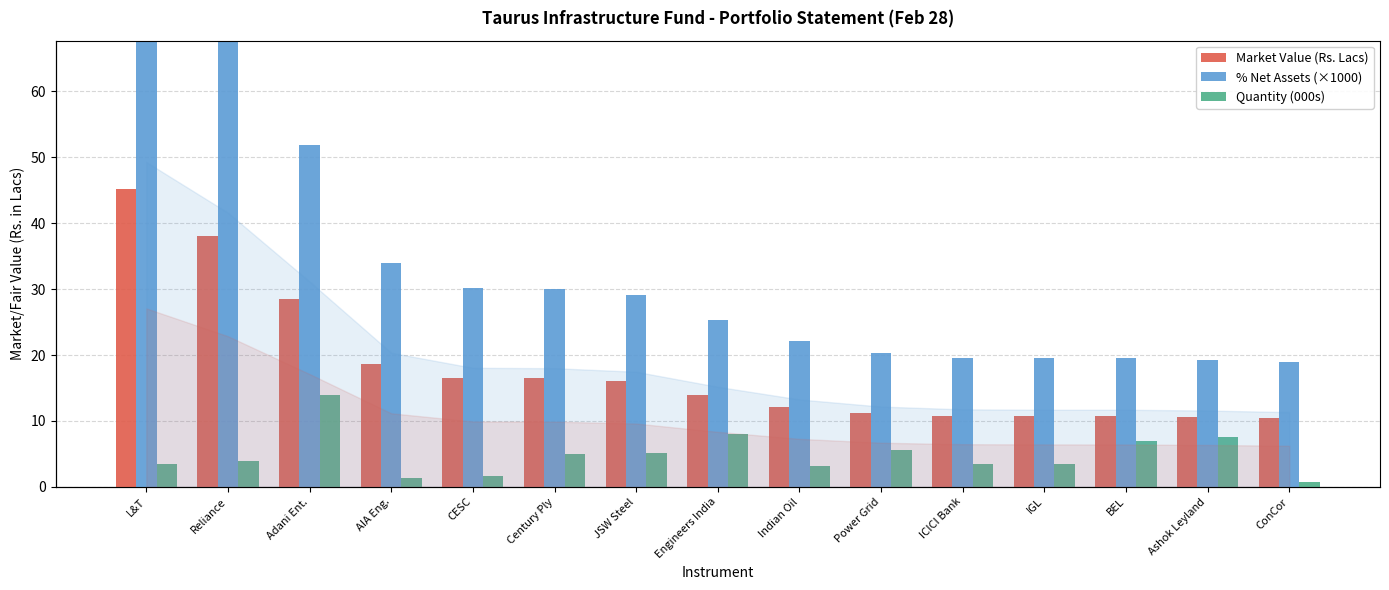

What is the minimum value for % Net Assets (×1000)?

18.9